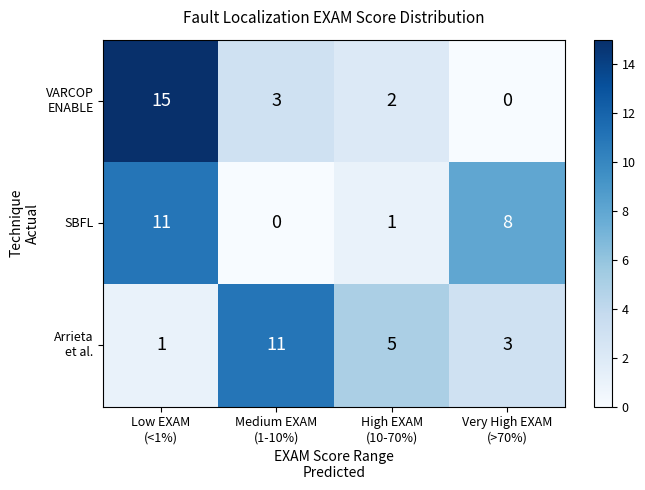

At how many categories does at least one series exceed 1?

4